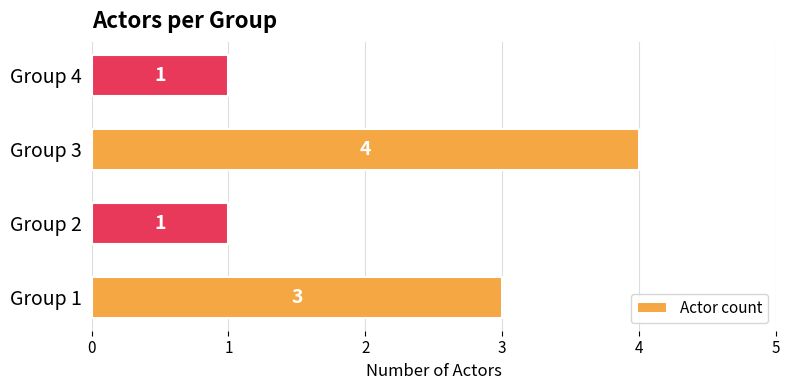

What is the change in value from Group 3 to Group 4?

-3